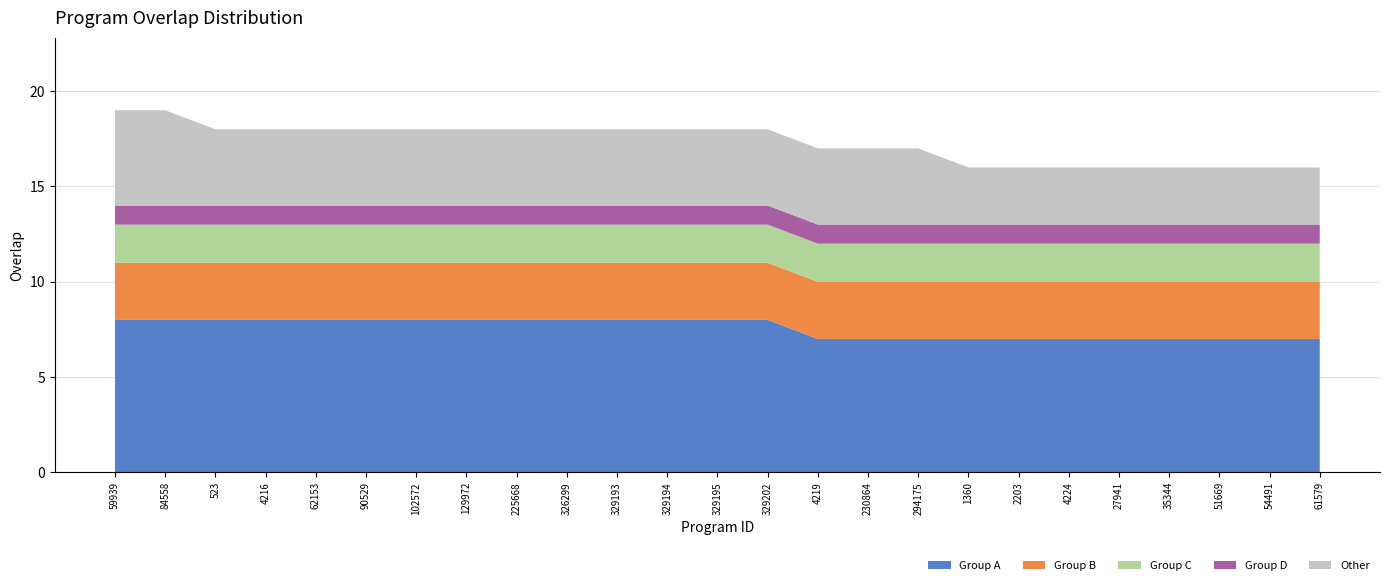

Reading left to right, extract all data points from this chart.

19	19	18	18	18	18	18	18	18	18	18	18	18	18	17	17	17	16	16	16	16	16	16	16	16